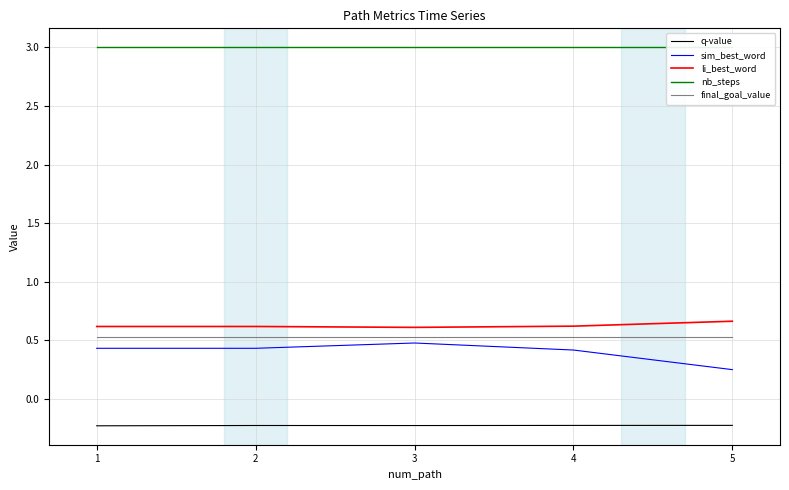

What is the sum of the sim_best_word values at 2 and 3?

0.9